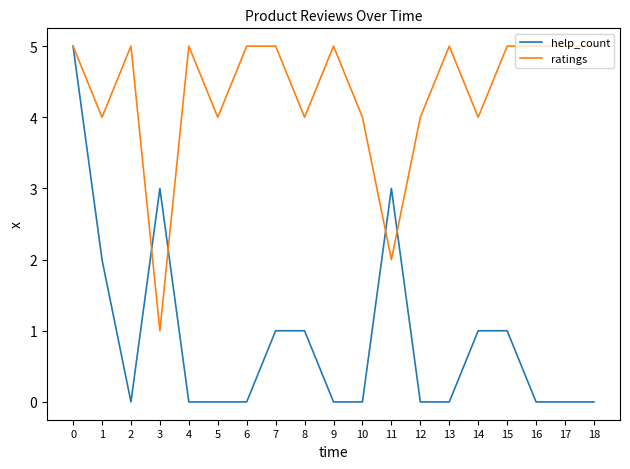

What is the difference between the second highest and minimum values in the ratings series?

4